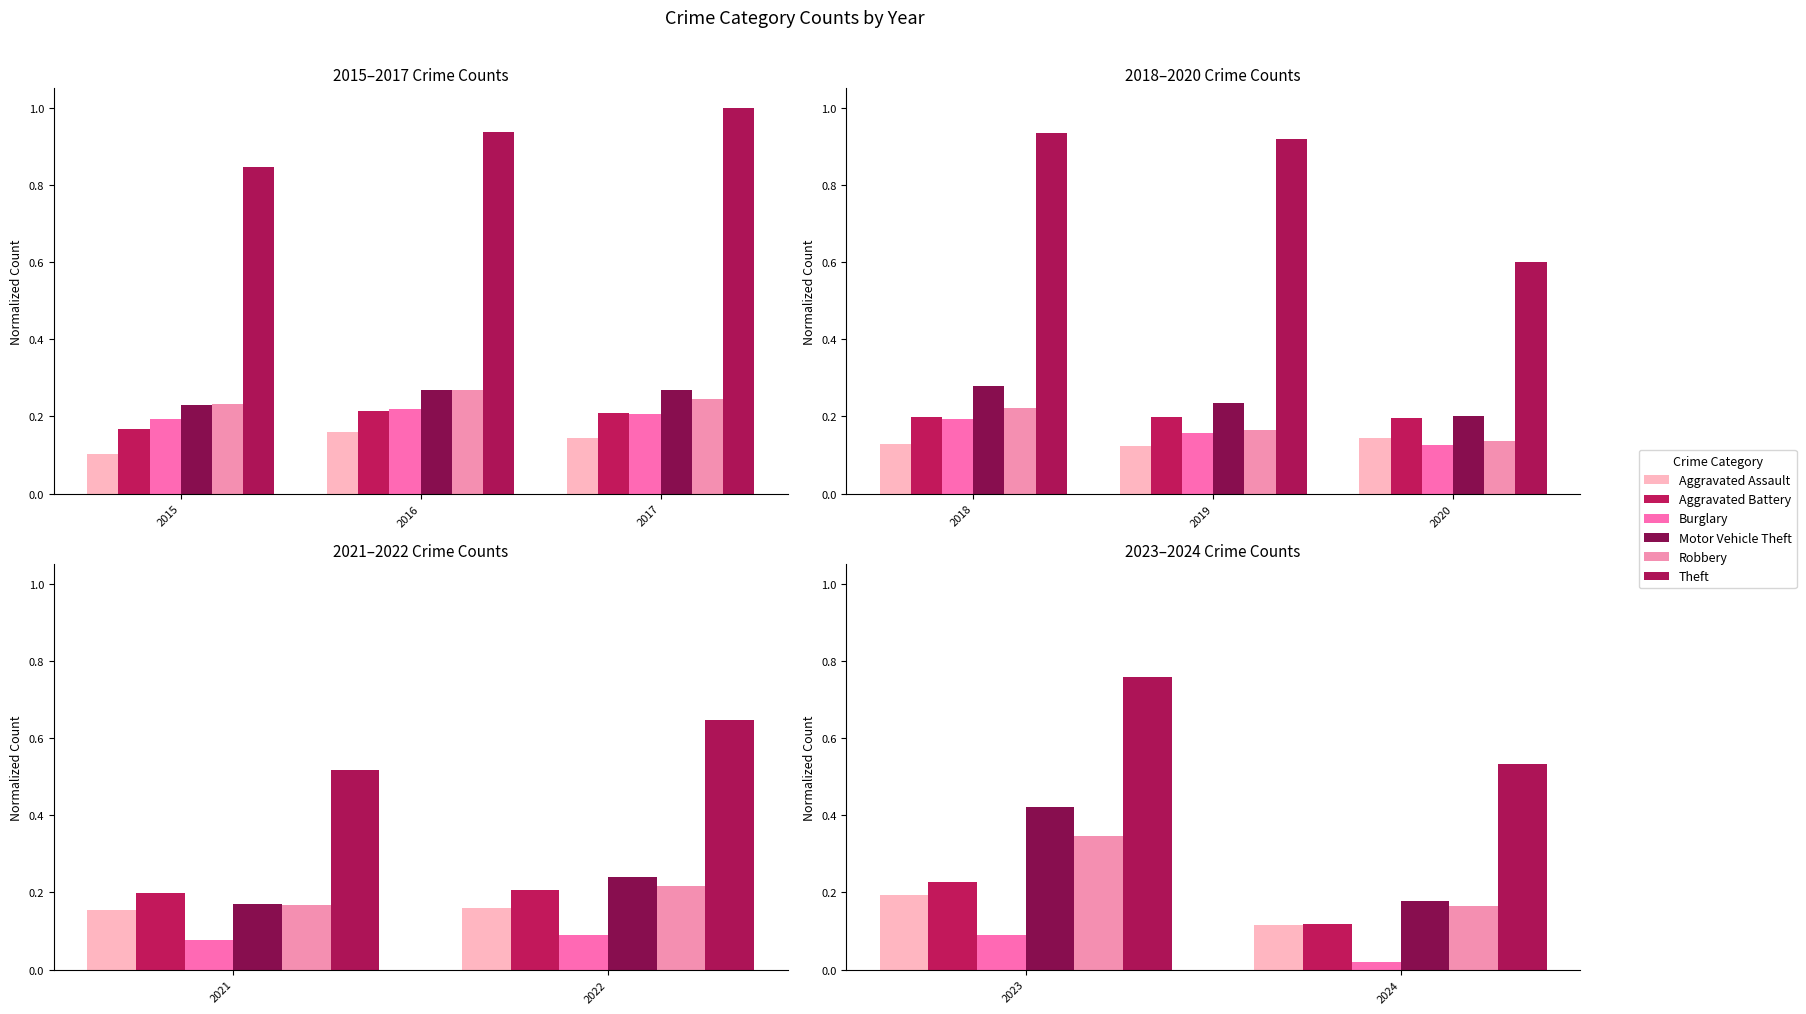

Which series has the largest total across all categories?

Theft